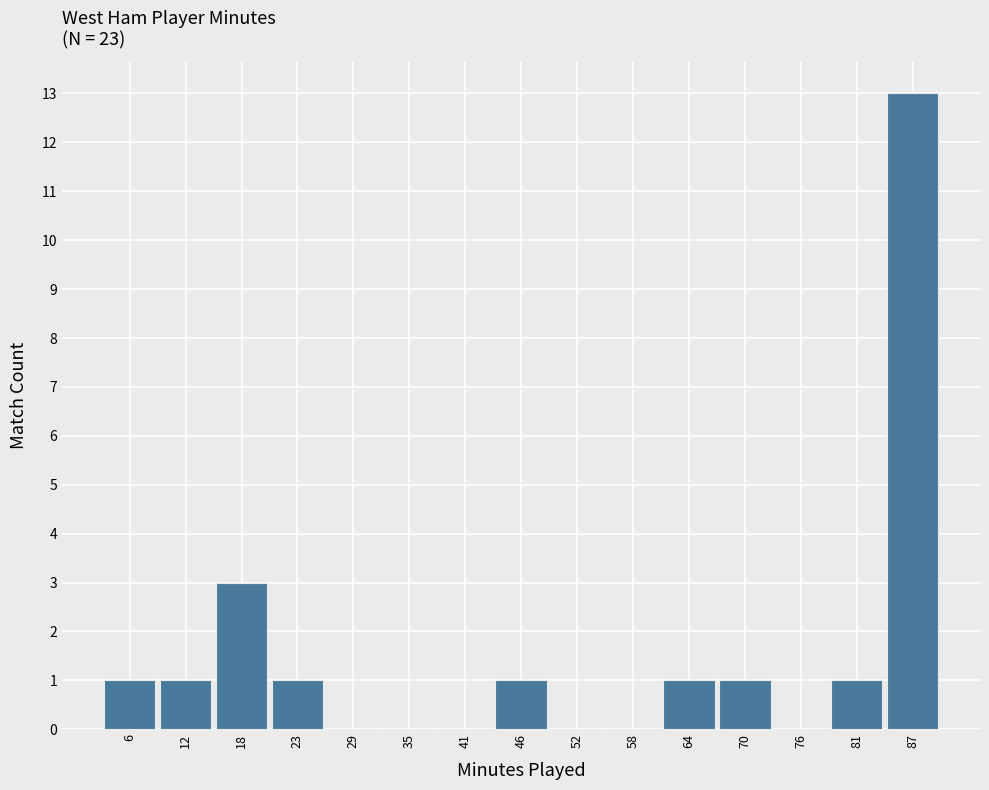

Reading left to right, transcribe this chart: for each bar, give the range it covers on the x-axis and its height. Neither the bar edges nor the heights are printed on the chart, so give them approximately, as read against the axes.

3.0 to 8.8: 1
8.8 to 14.6: 1
14.6 to 20.4: 3
20.4 to 26.2: 1
26.2 to 32.0: 0
32.0 to 37.8: 0
37.8 to 43.6: 0
43.6 to 49.4: 1
49.4 to 55.2: 0
55.2 to 61.0: 0
61.0 to 66.8: 1
66.8 to 72.6: 1
72.6 to 78.4: 0
78.4 to 84.2: 1
84.2 to 90.0: 13